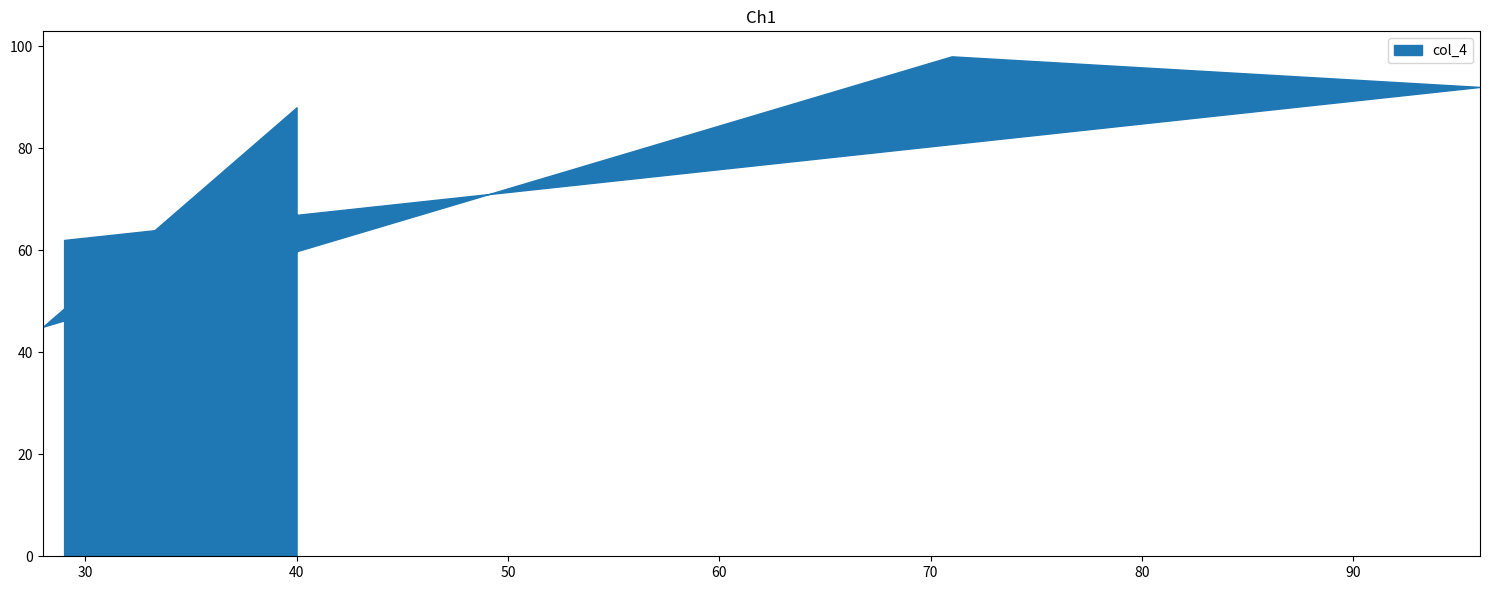

How many lines are shown in the chart?

1